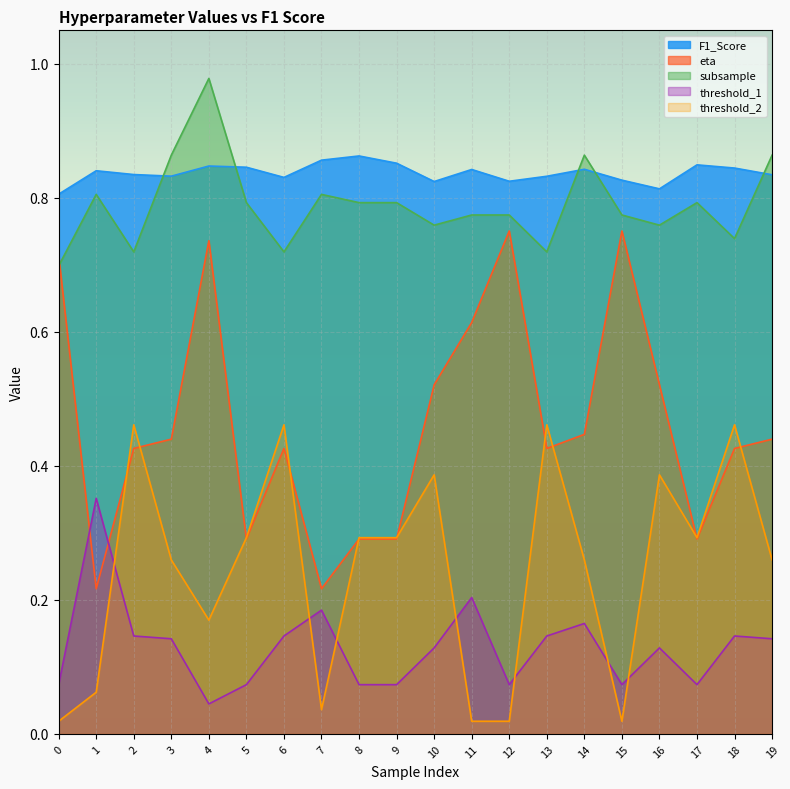

The subsample series shows 0.8 at 9. True or false?

True